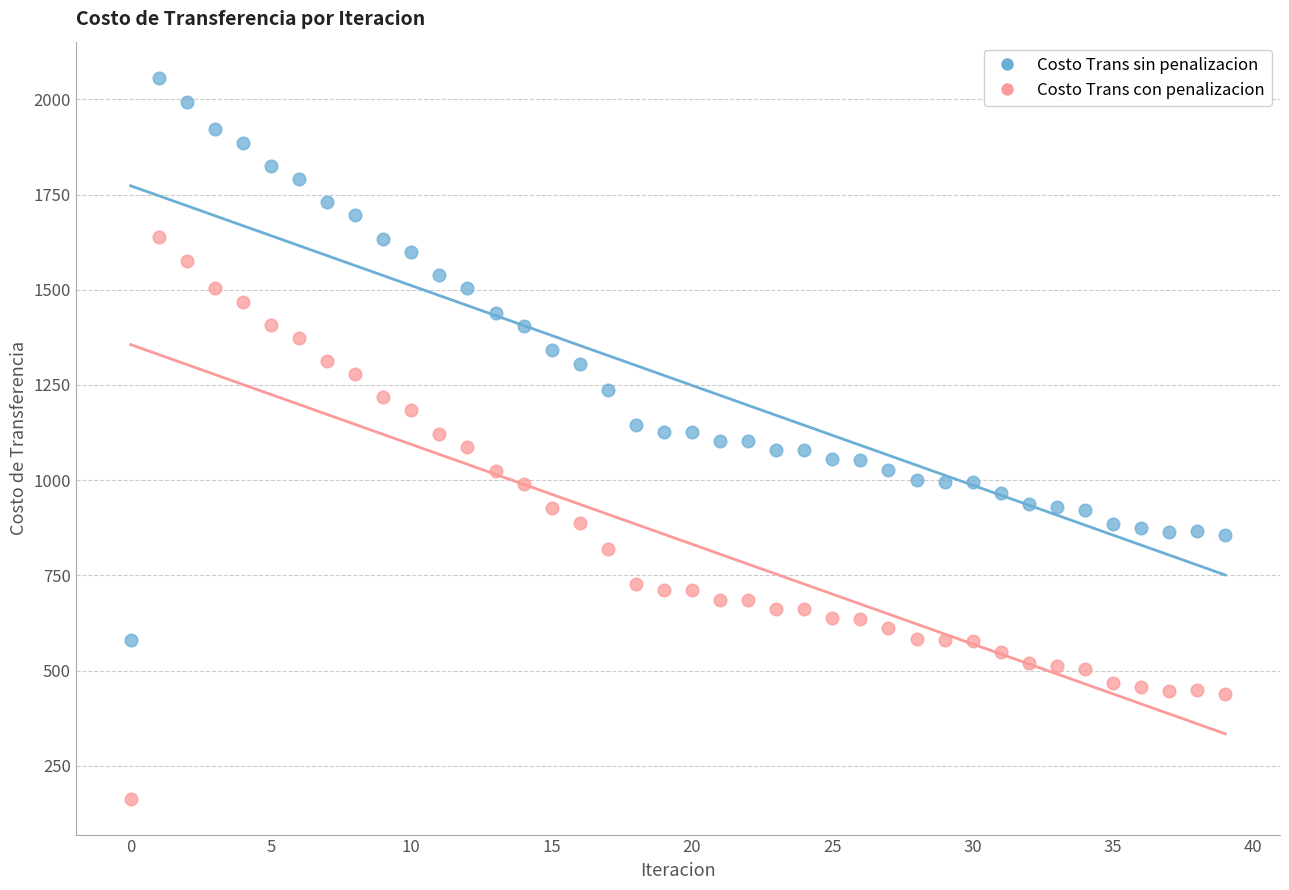

Which series reaches the maximum Y coordinate?

Costo Trans sin penalizacion